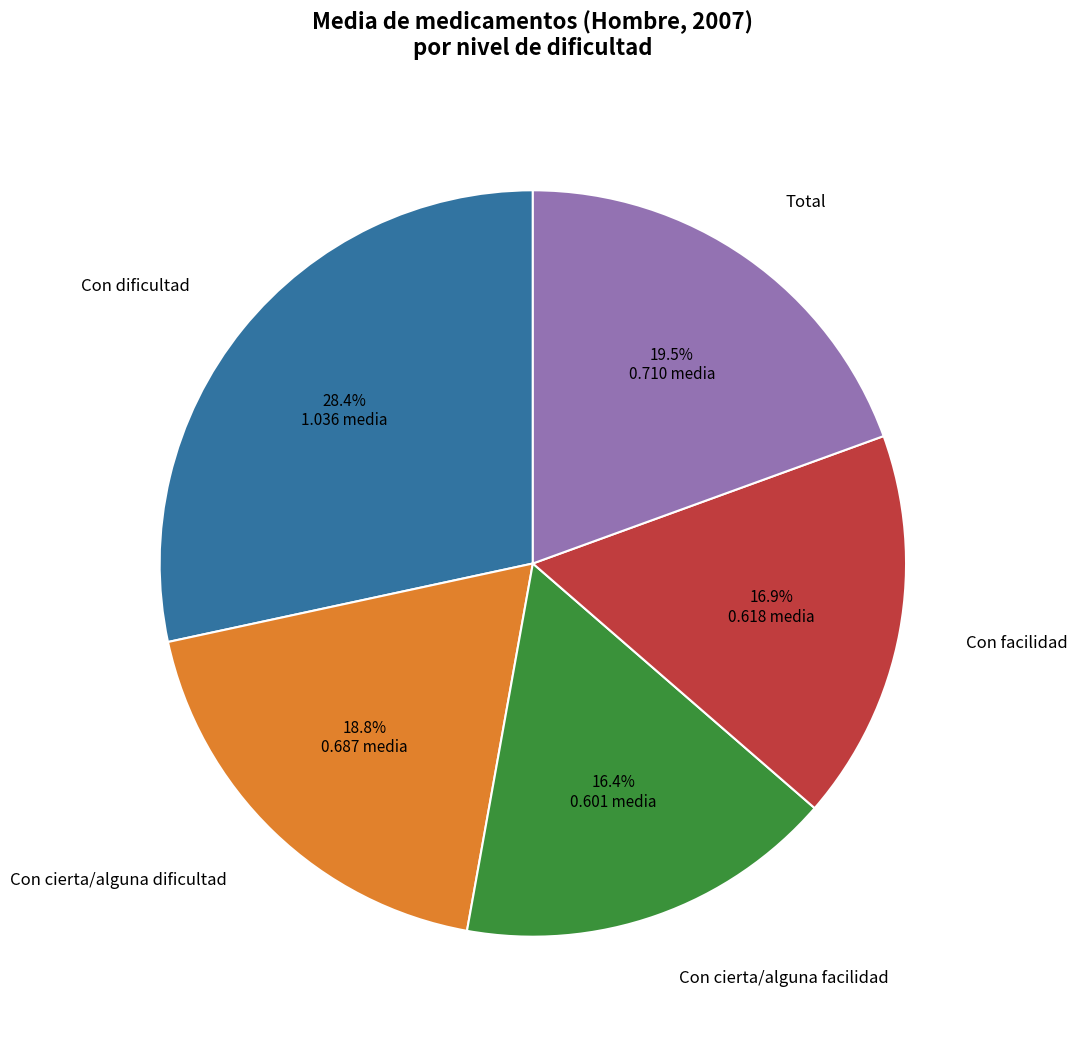

Which has a higher value, Total or Con cierta/alguna facilidad?

Total